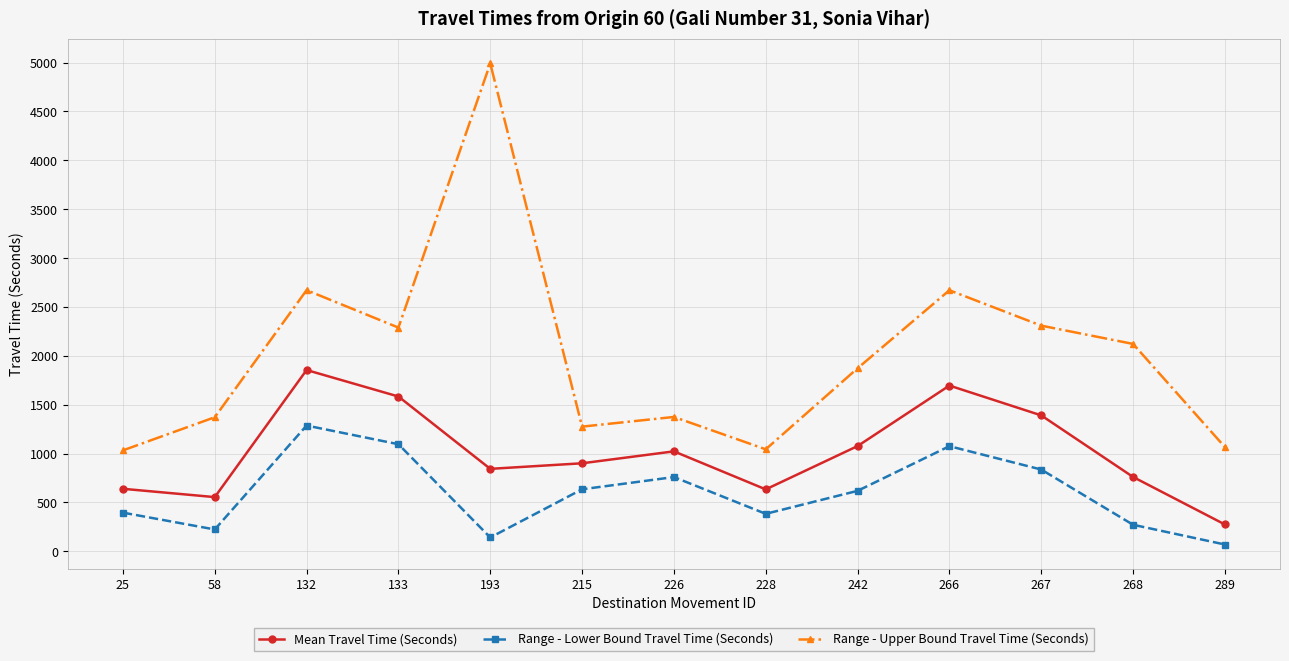

Which series has the widest spread of values?

Range - Upper Bound Travel Time (Seconds)